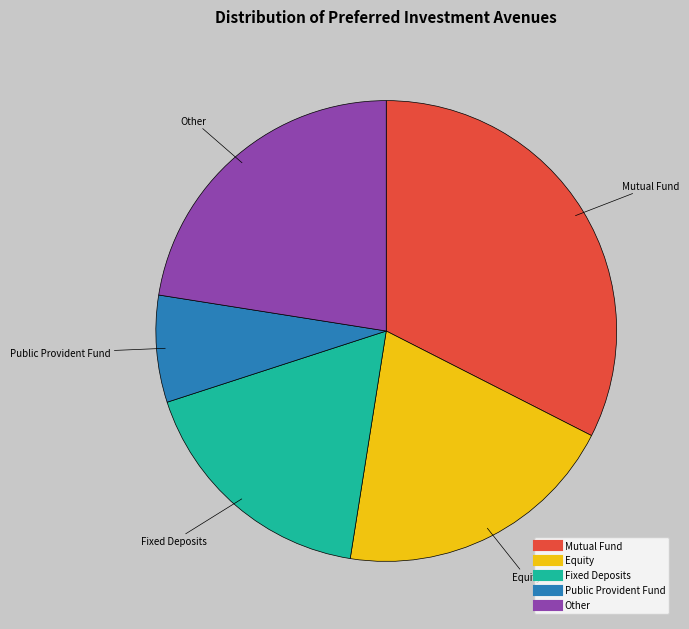

How many slices are in this pie chart?

5